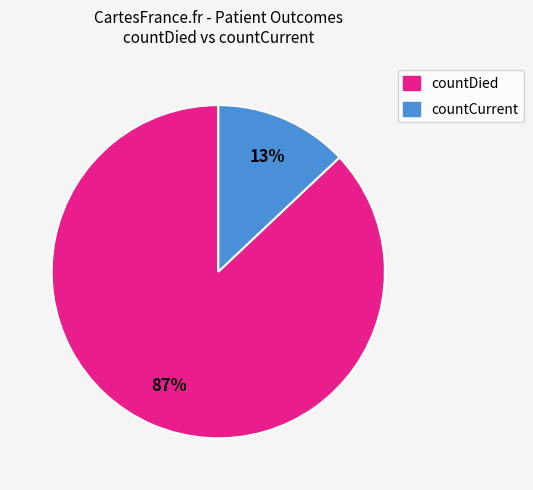

To the nearest percent, what is the difference between the countCurrent and countDied slice percentages?

74%